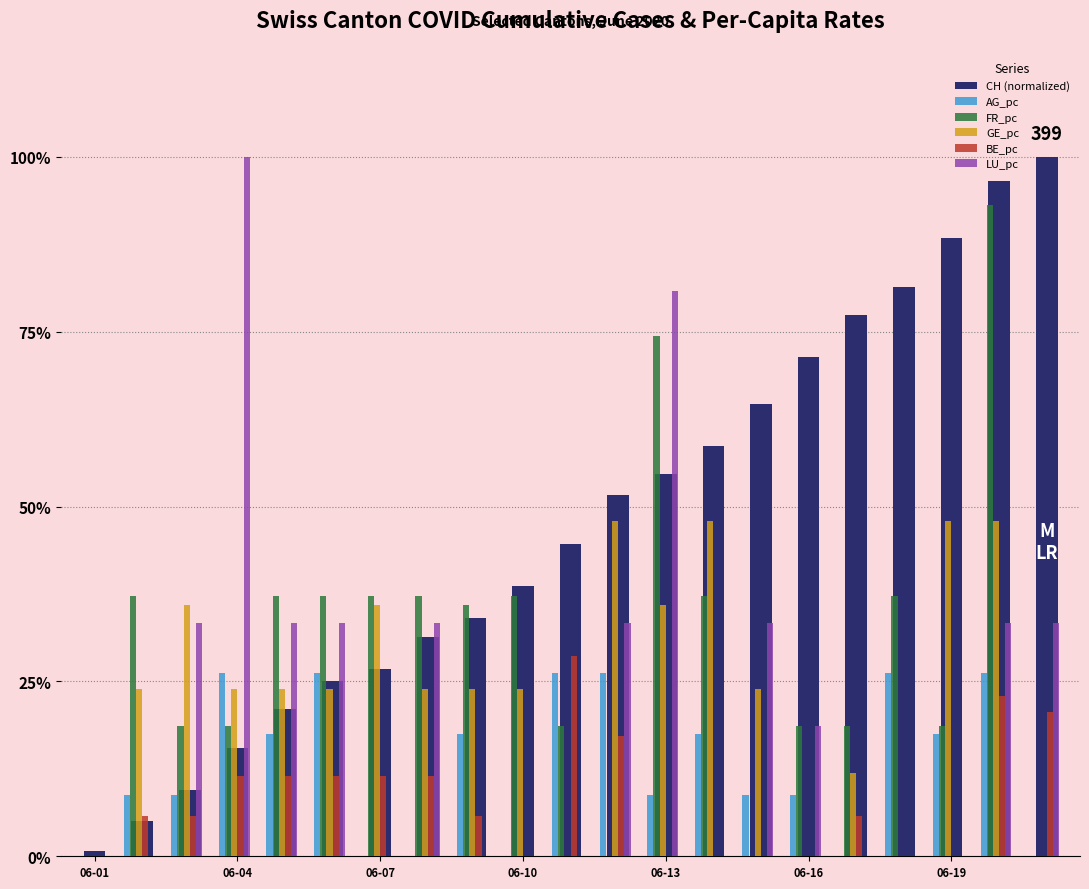

What are all the series names shown in the legend?

CH (normalized), AG_pc, FR_pc, GE_pc, BE_pc, LU_pc